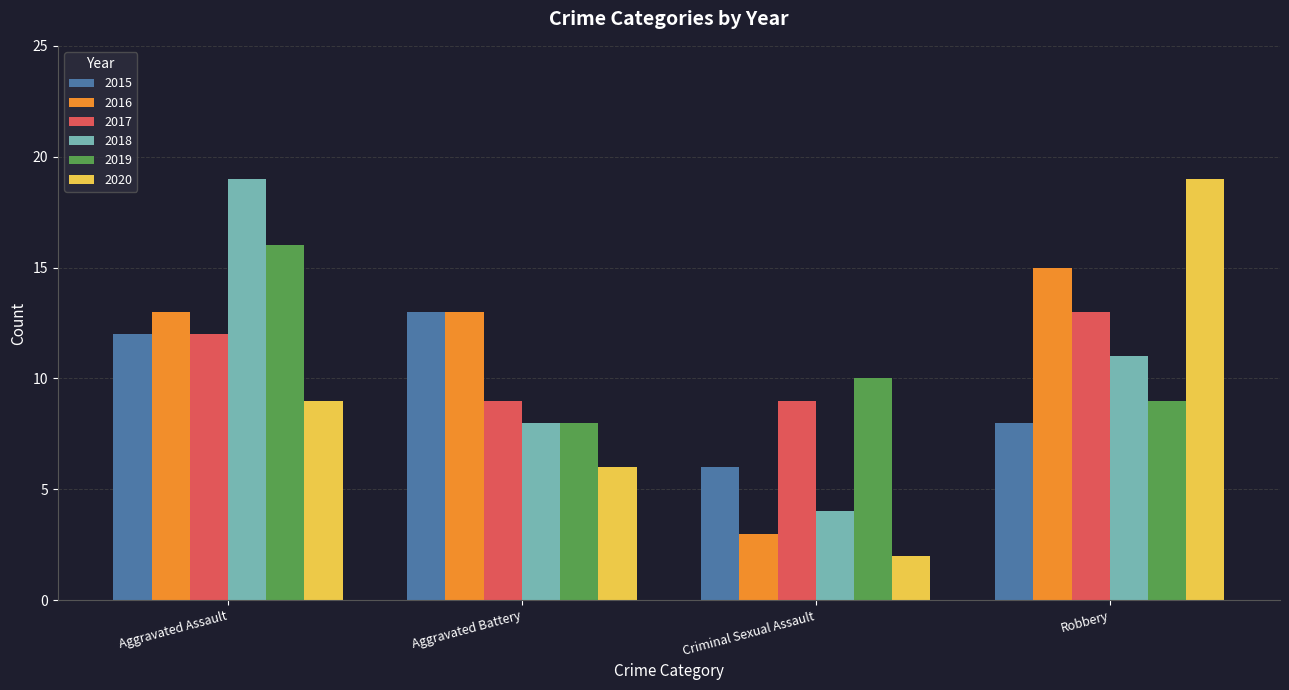

Reading left to right, transcribe all the data shown in this chart.

2015: 12	13	6	8
2016: 13	13	3	15
2017: 12	9	9	13
2018: 19	8	4	11
2019: 16	8	10	9
2020: 9	6	2	19